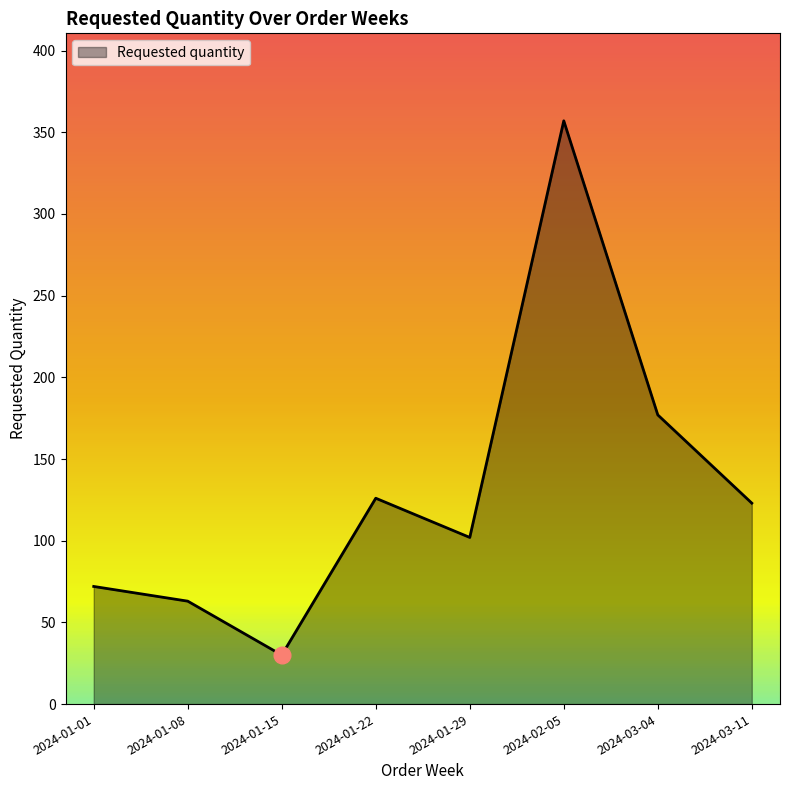

How many distinct data groups are displayed?

1